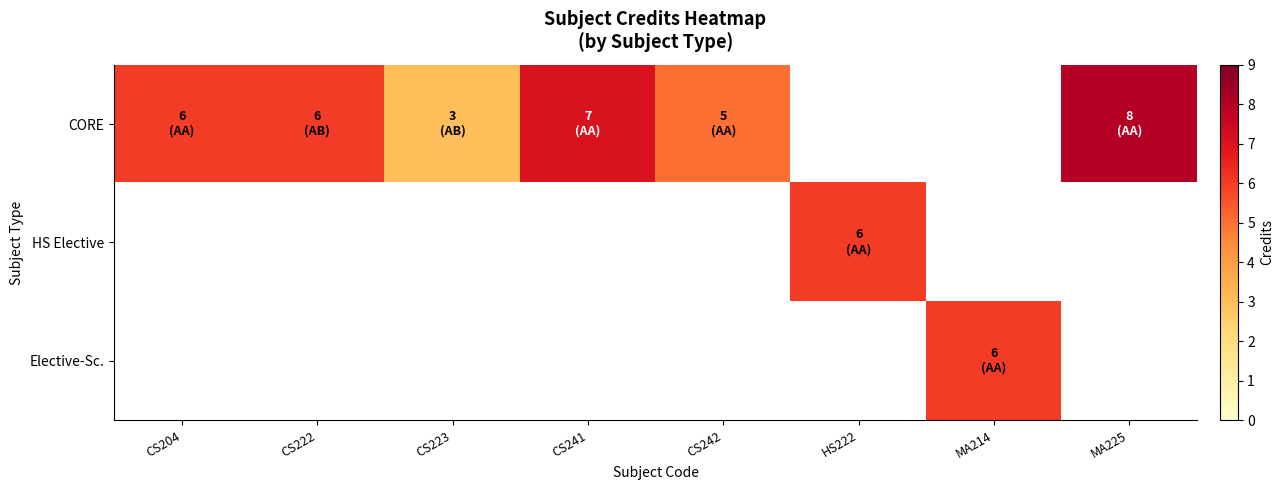

Which label corresponds to the smallest value in the chart?

CS223